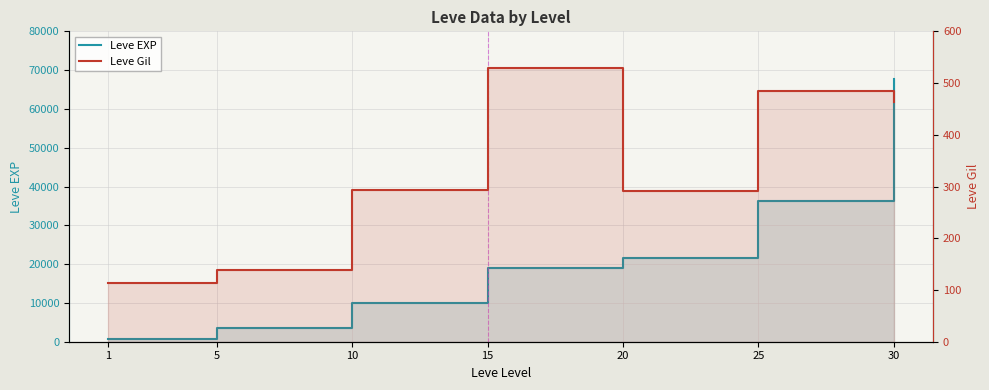

True or false: Leve Gil and Leve EXP cross at least once.

False